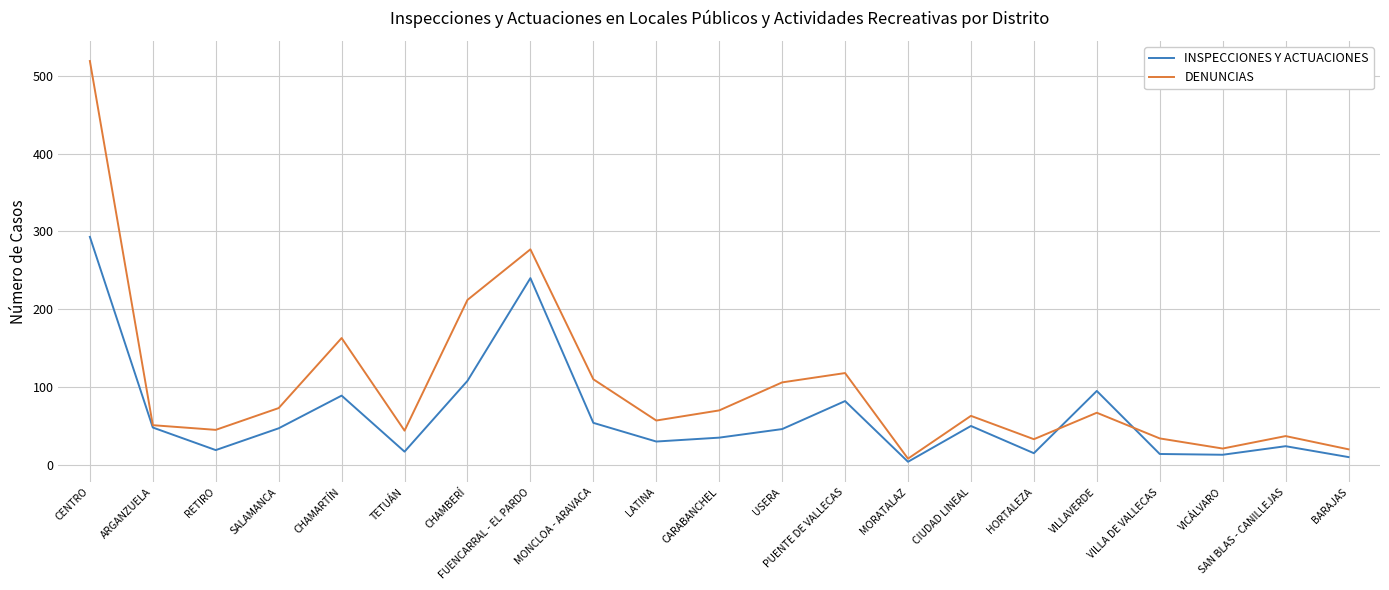

What position from the right is PUENTE DE VALLECAS?

9